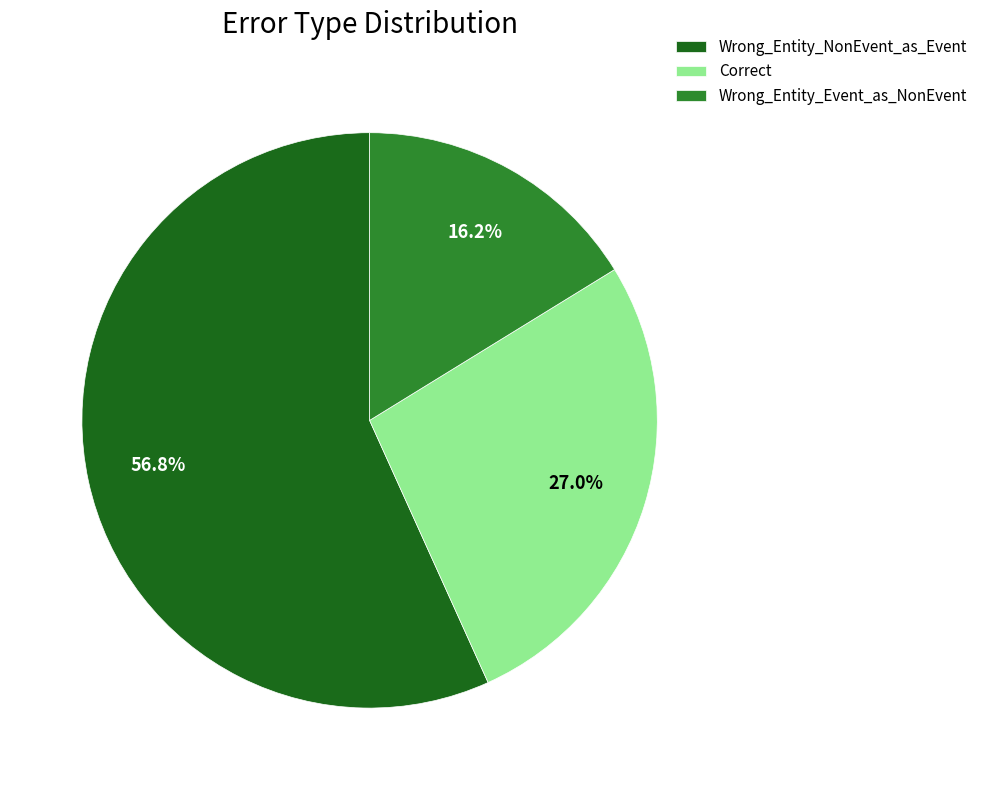

To the nearest percent, what is the combined percentage of Wrong_Entity_Event_as_NonEvent and Correct?

43%